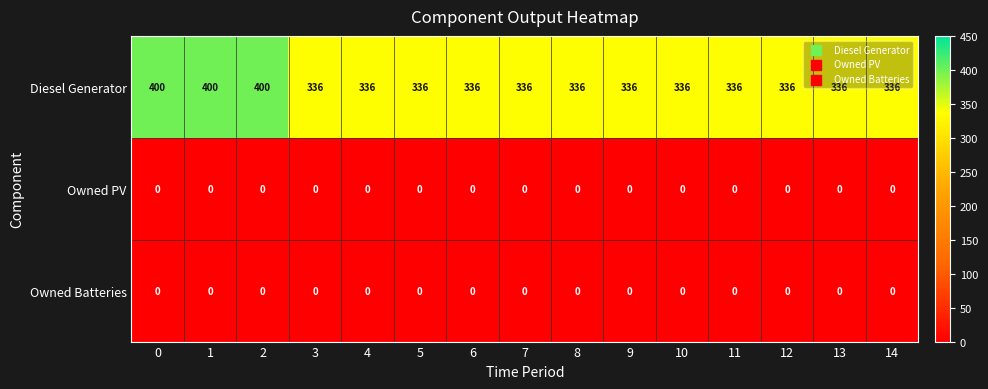

How many series are shown in this chart?

3